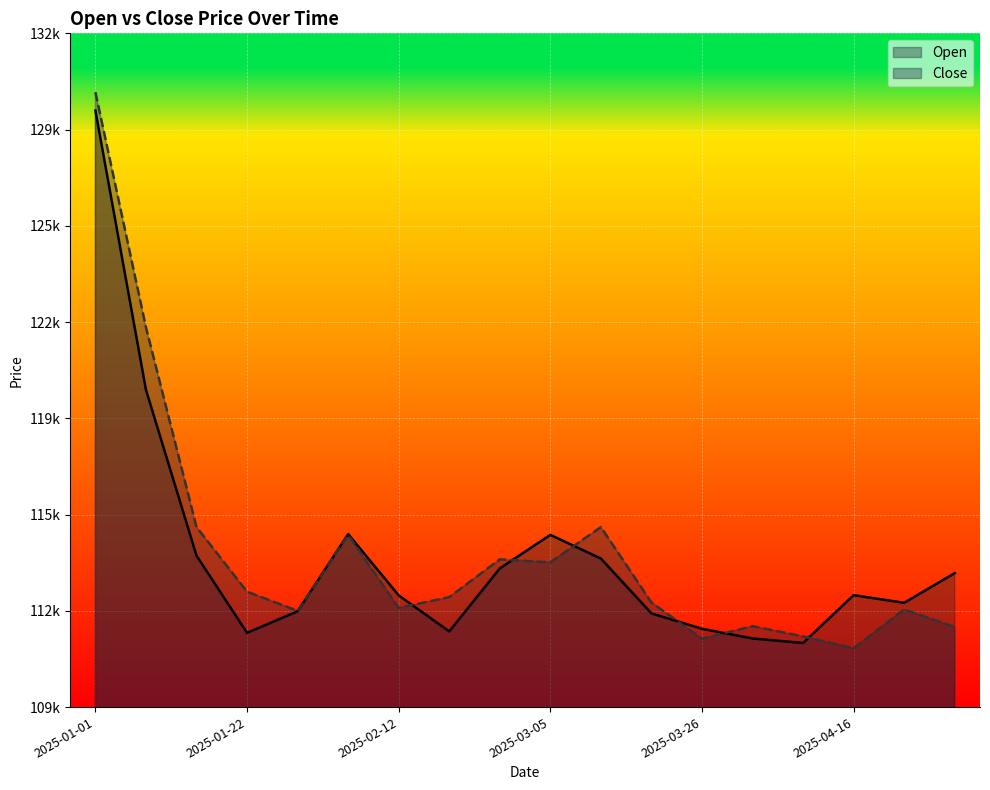

Rank the series by their maximum value, from lowest to highest.

Open, Close